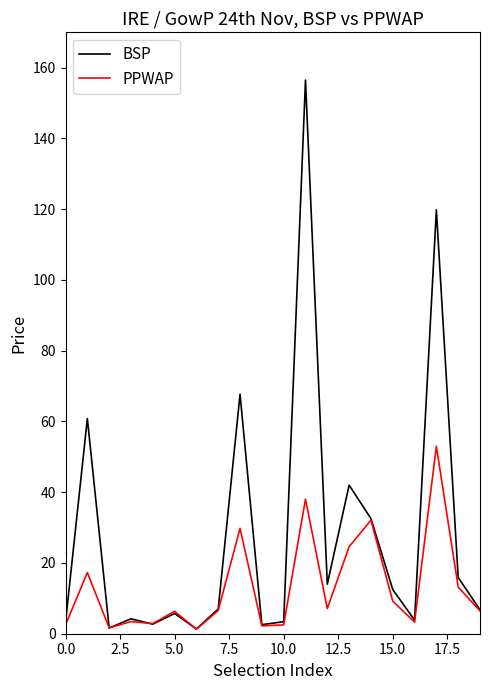

What is the minimum value for PPWAP?

1.3